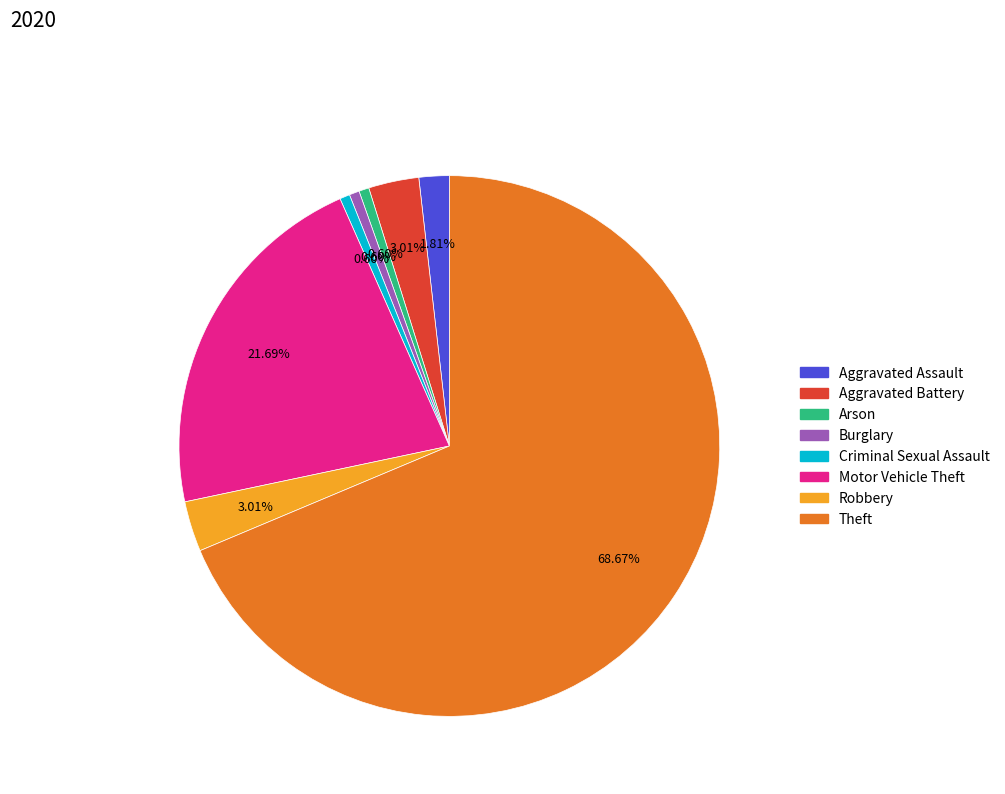

To the nearest percent, what is the difference between the Aggravated Assault and Burglary slice percentages?

1%